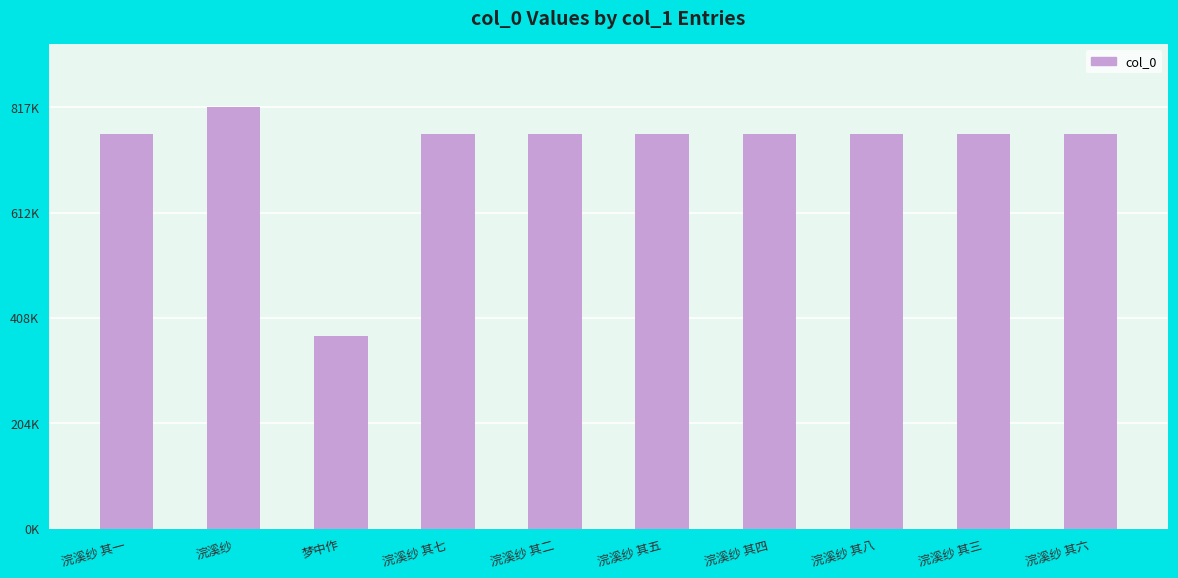

What is the change in value from 浣溪纱 其二 to 浣溪纱 其五?

+3